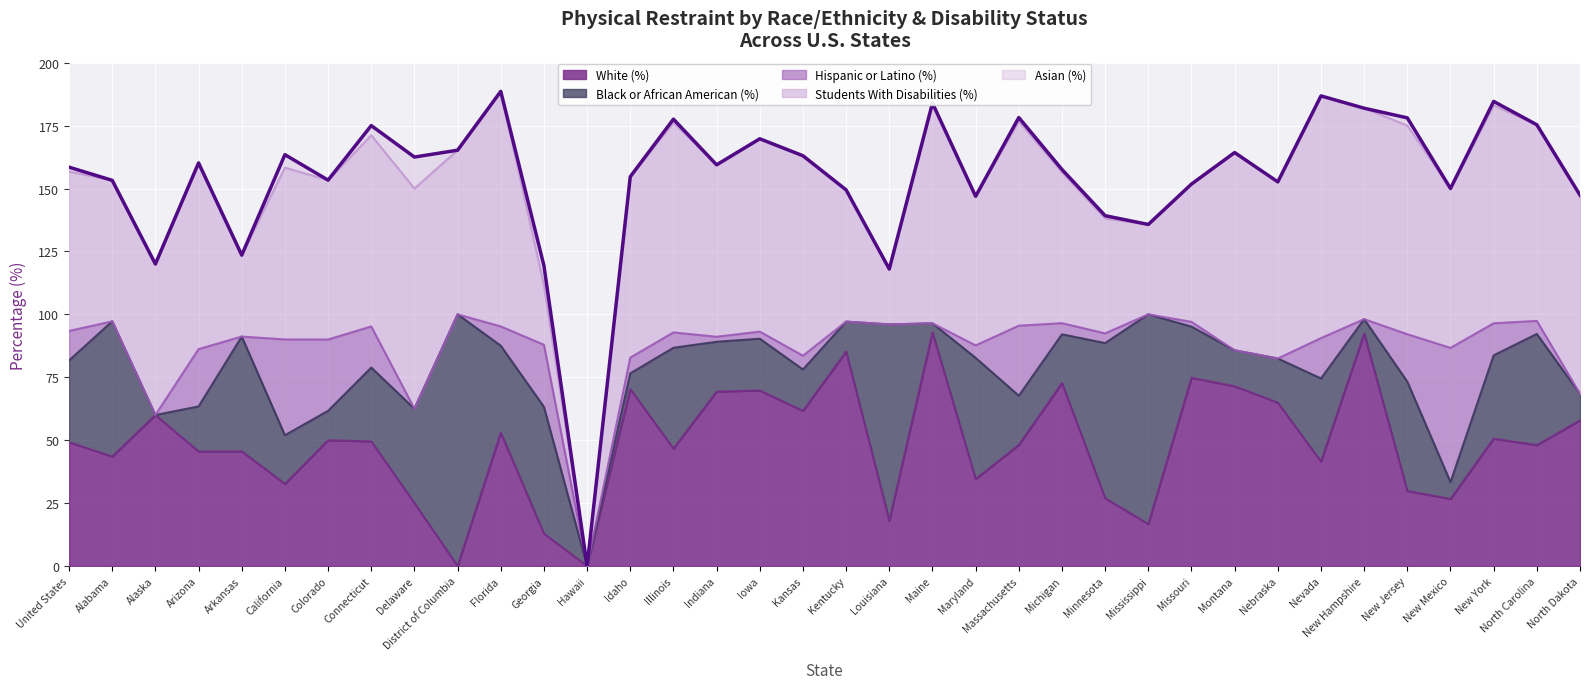

The Black or African American (%) series shows 78.0 at Louisiana. True or false?

True